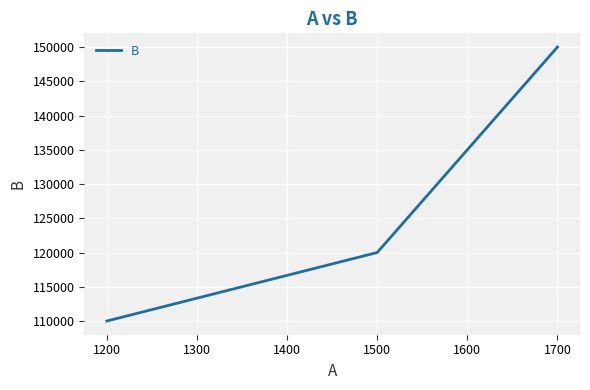

Between 1200 and 1700, which is larger?

1700